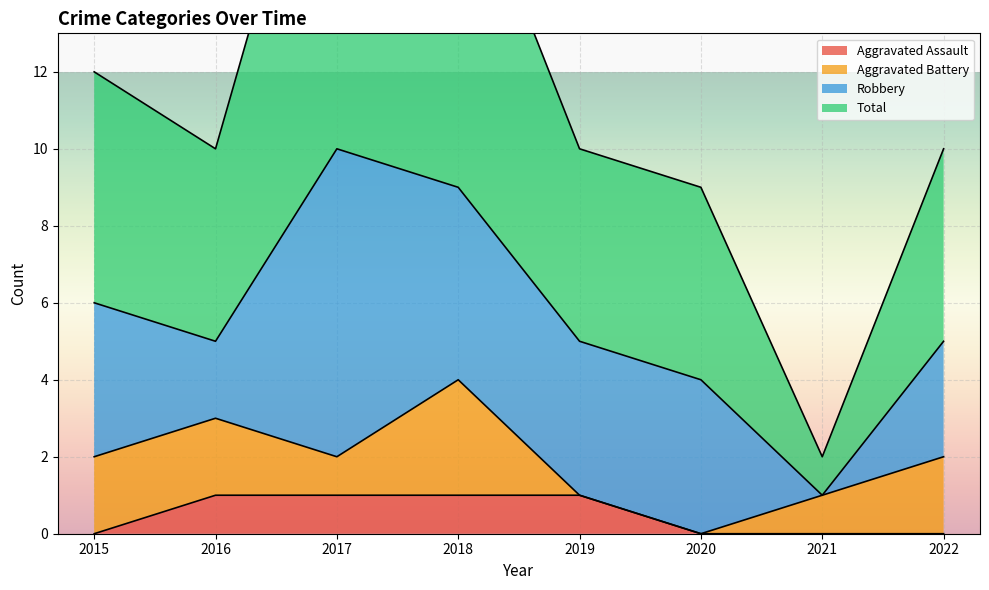

True or false: Aggravated Assault has more than 0 points higher than both neighbors.

False